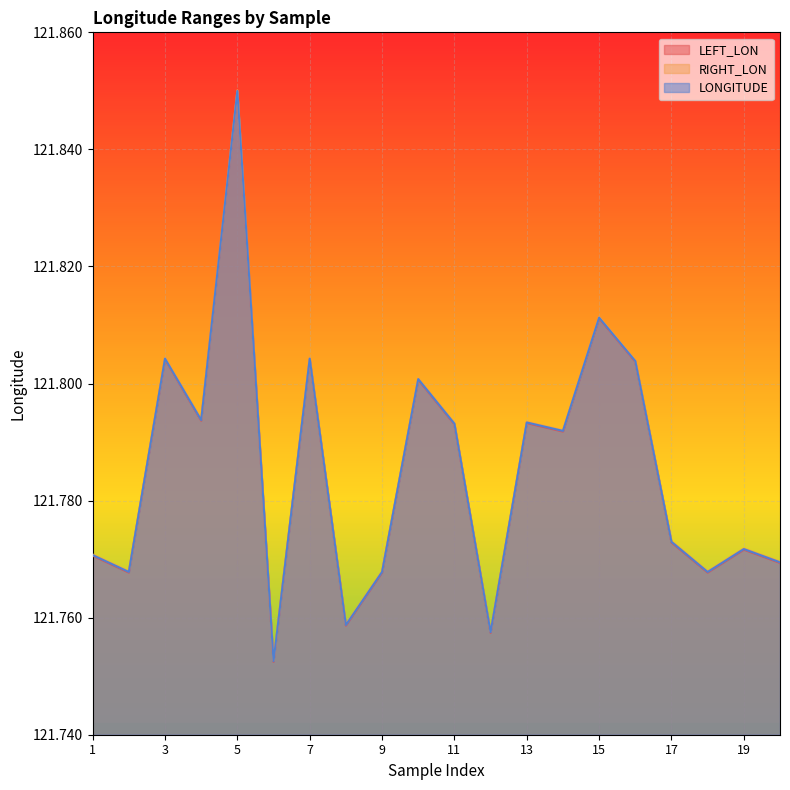

At how many categories does at least one series exceed 121?

20